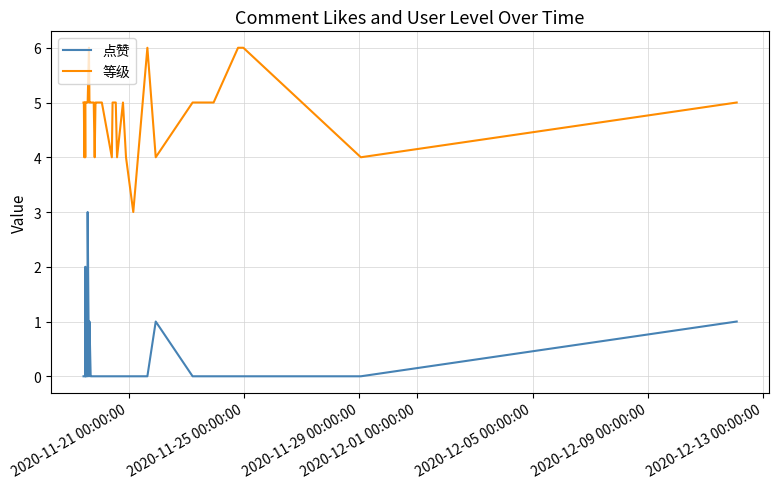

What are all the series names shown in the legend?

点赞, 等级